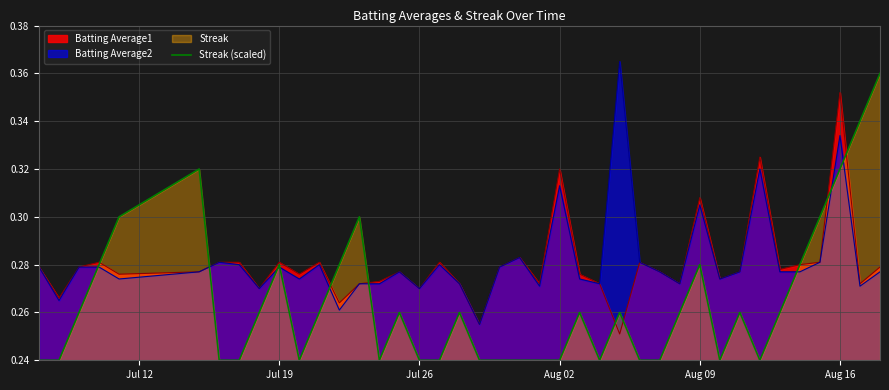

How many interior local valleys (lower than both neighbors) does the data have?

5